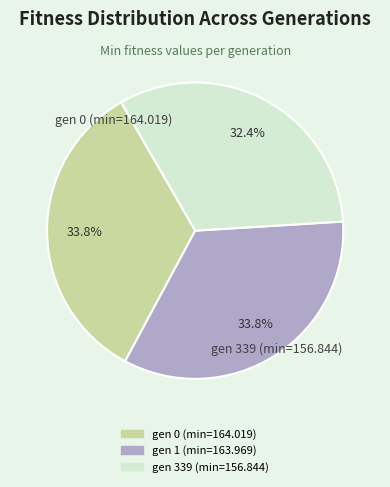

Between gen 1 (min=163.969) and gen 339 (min=156.844), which is larger?

gen 1 (min=163.969)